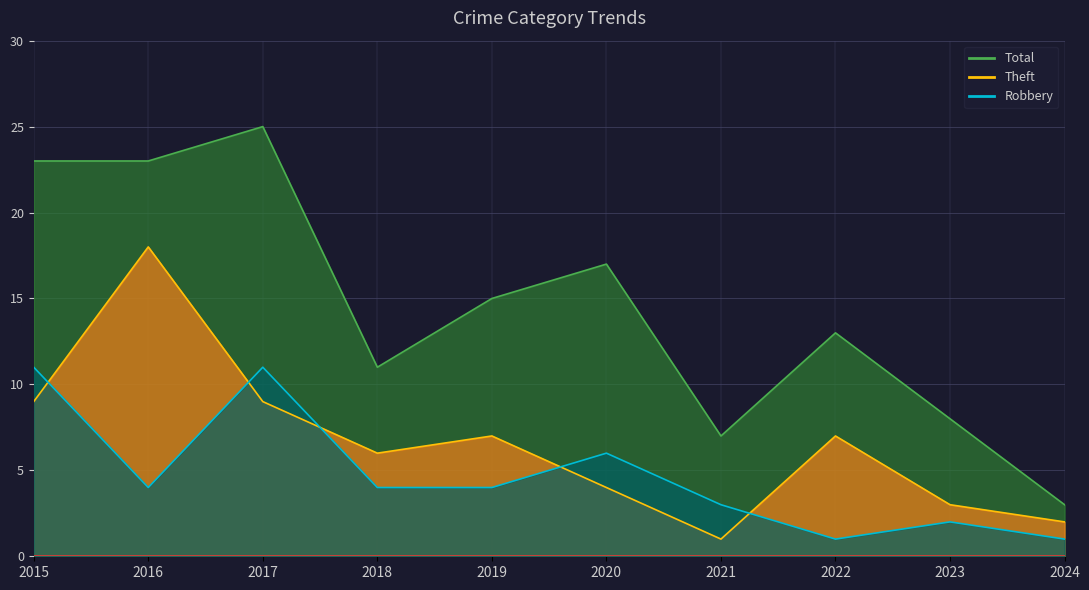

True or false: Robbery has more than 0 points higher than both neighbors.

True